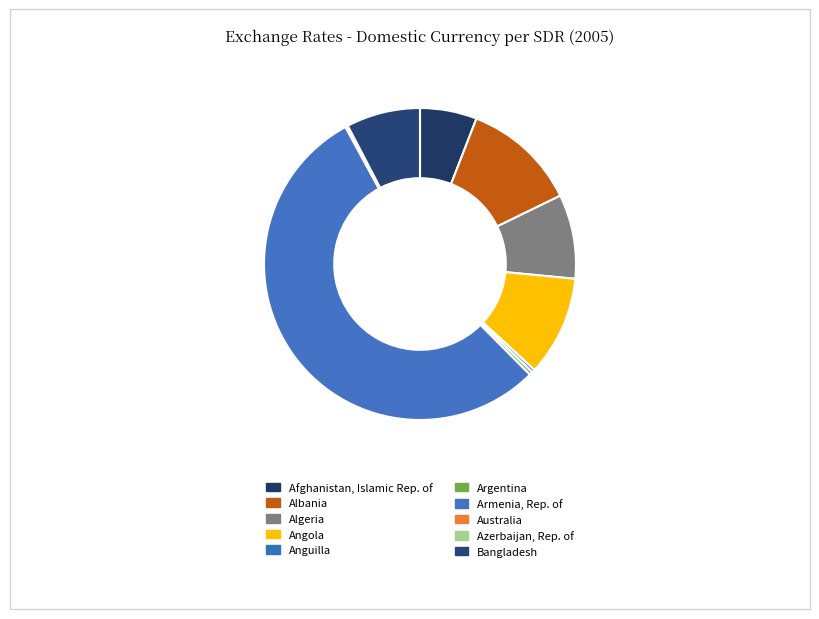

What is the ratio of the value at Albania to the value at Algeria?

1.4